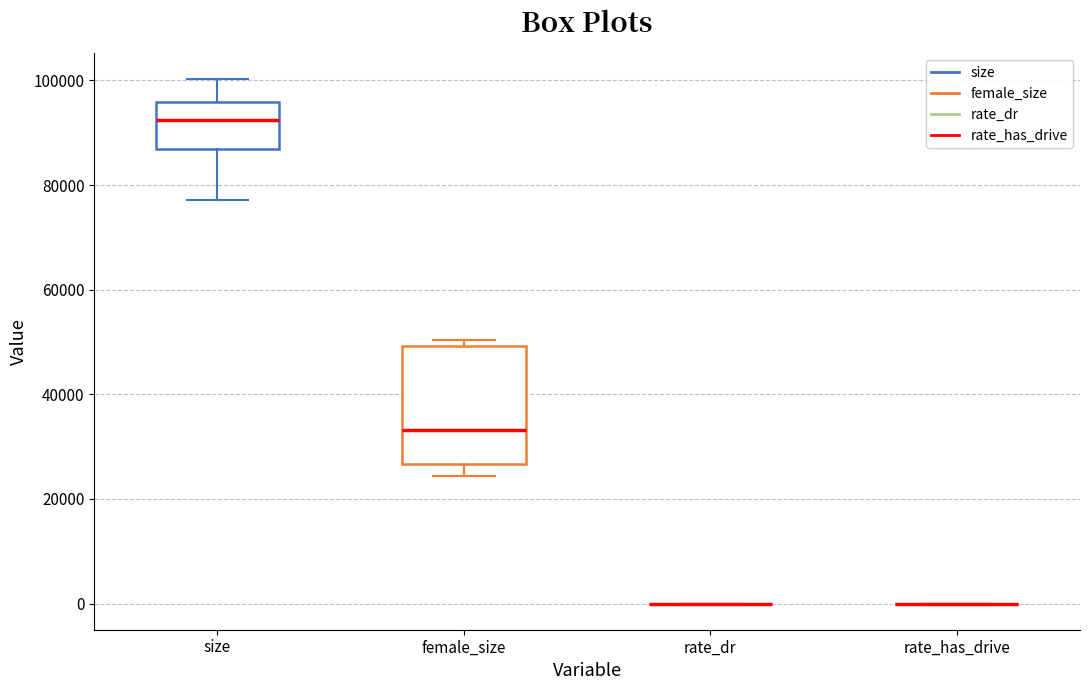

Where does the median line of the box for size sit on the y-axis? The values are not printed on the chart, so give them approximately, as read against the axis.

92000